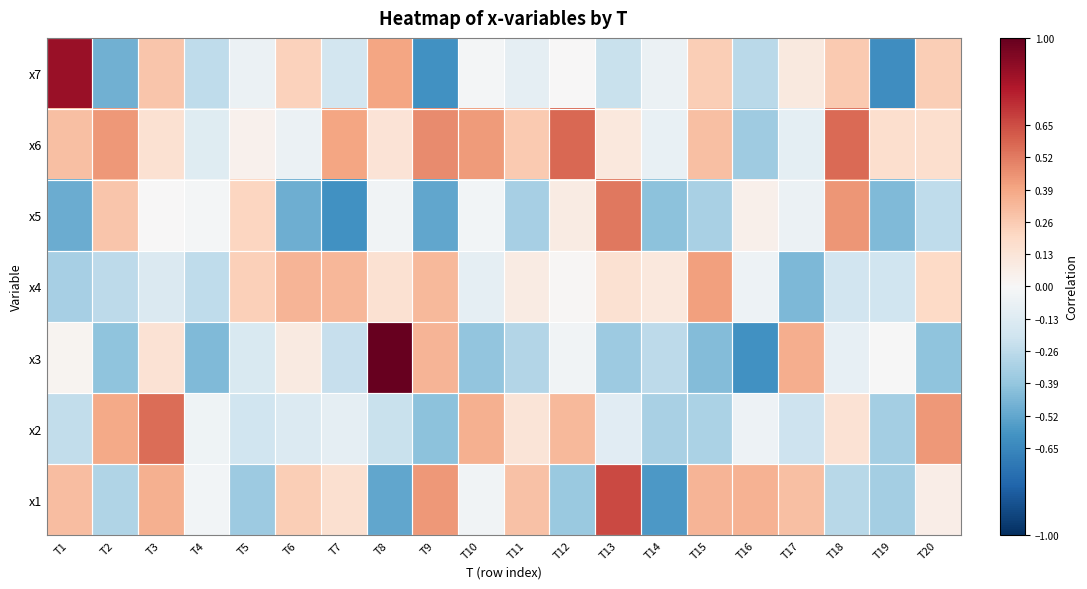

Count the number of data series in this chart.

7